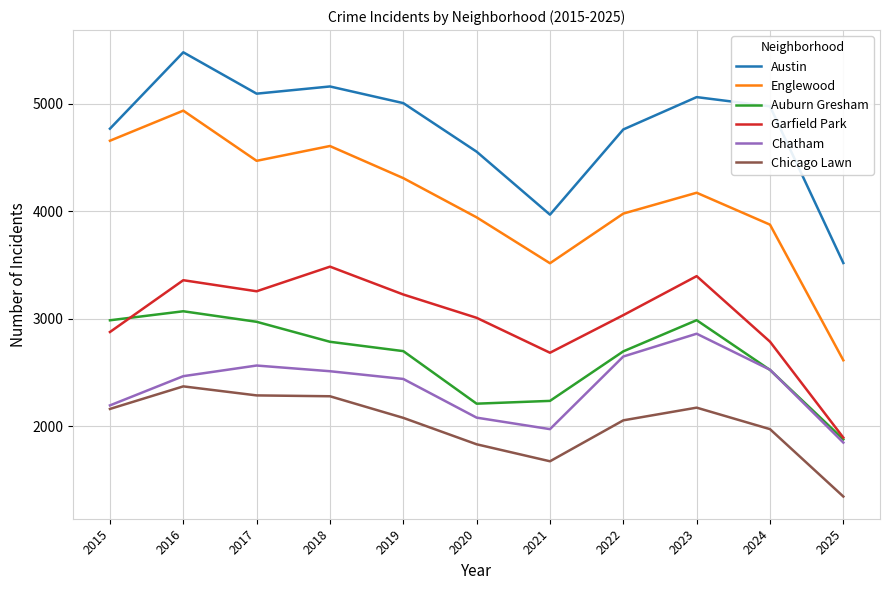

How many interior local valleys does the Austin series have?

2